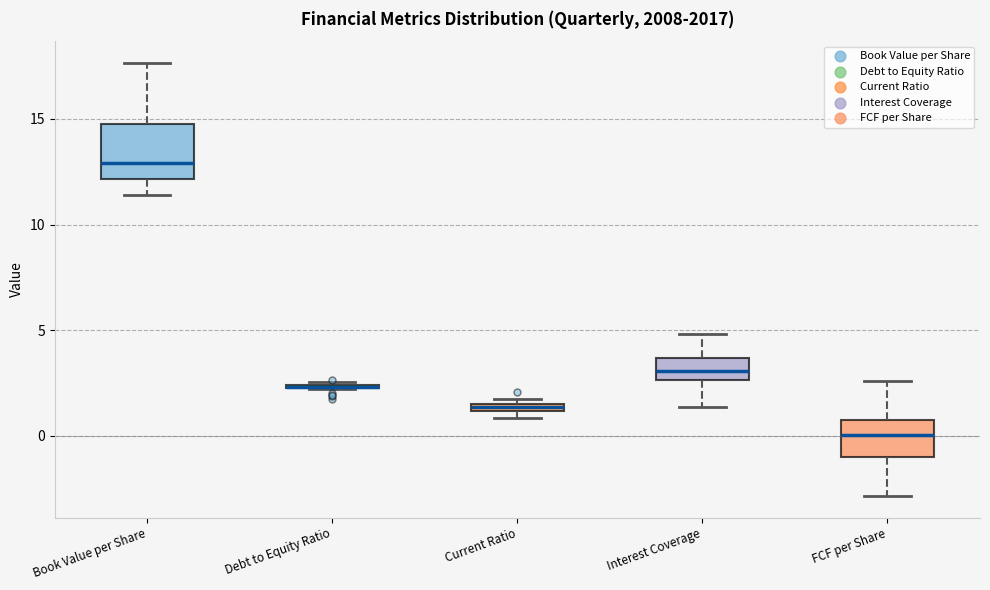

Where does the upper whisker of the box for FCF per Share end on the y-axis? The values are not printed on the chart, so give them approximately, as read against the axis.

2.5